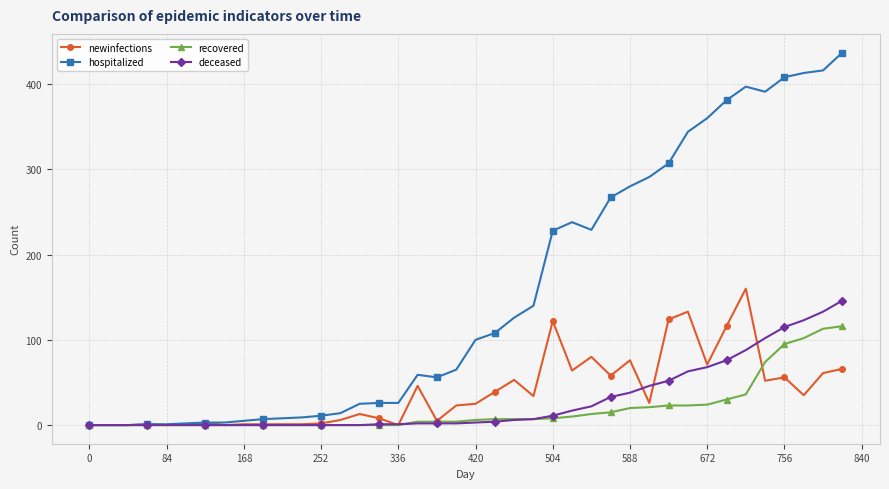

Which series has the largest total across all categories?

hospitalized